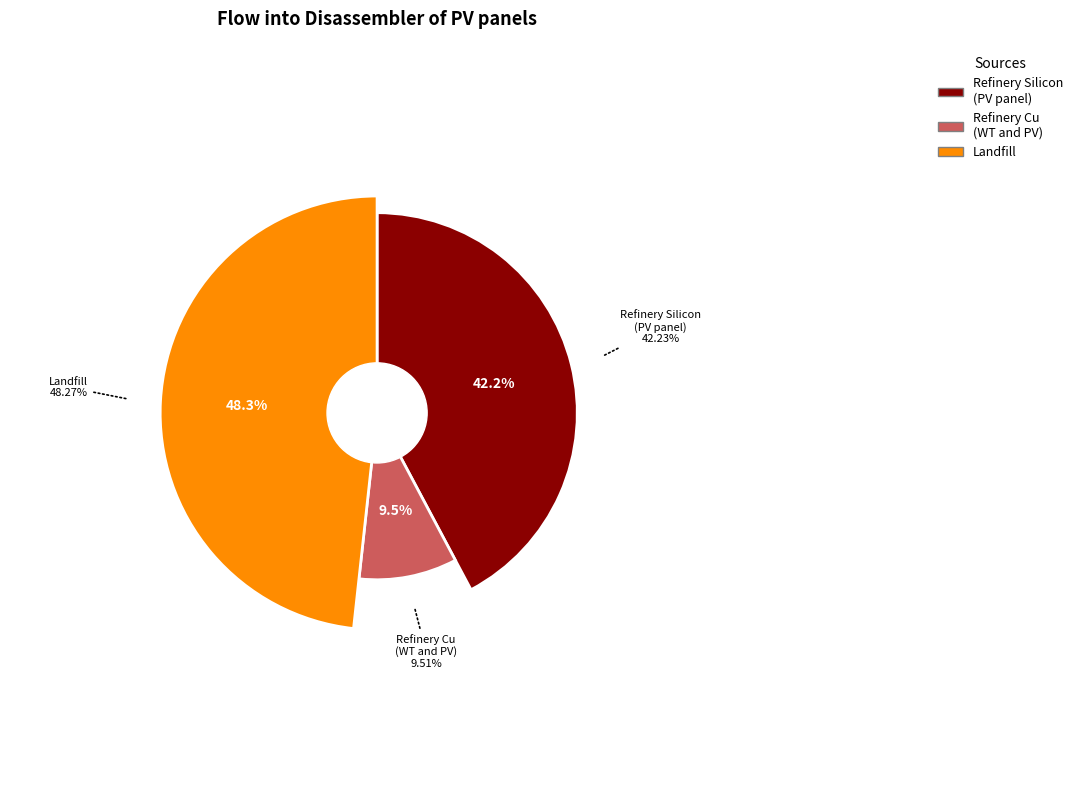

Which category has the smallest portion of the pie?

Refinery of Cu in wires of WT and PV